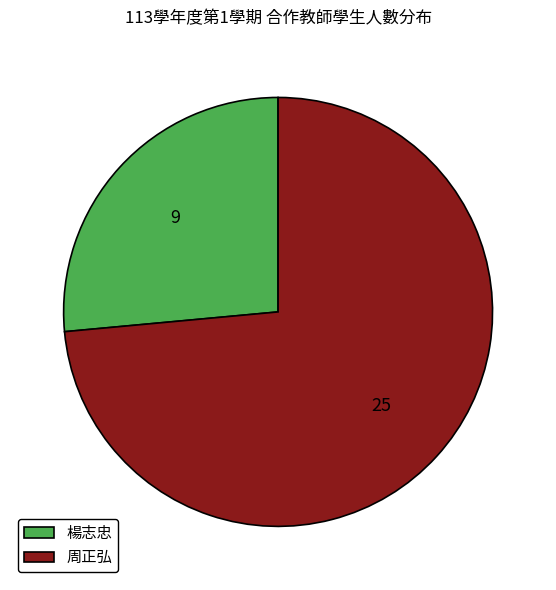

Which slice is the smallest?

楊志忠